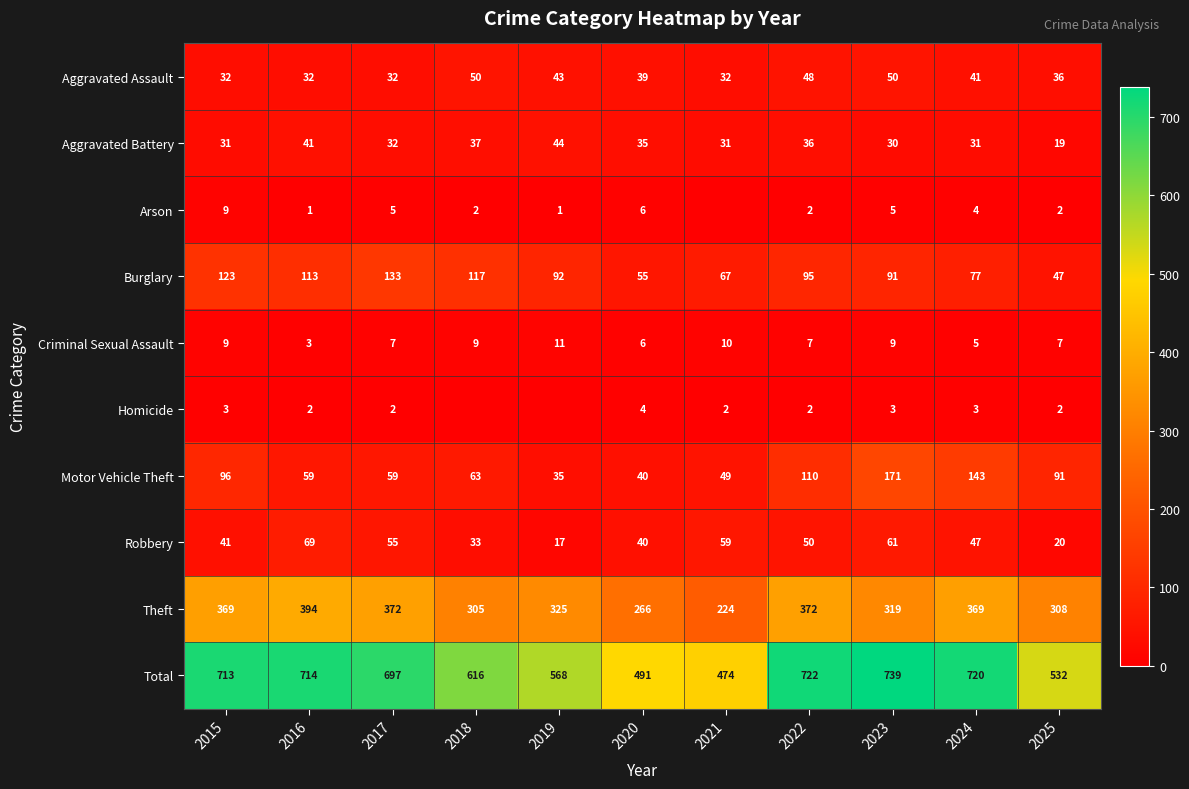

At which label does Theft reach its minimum?

2021